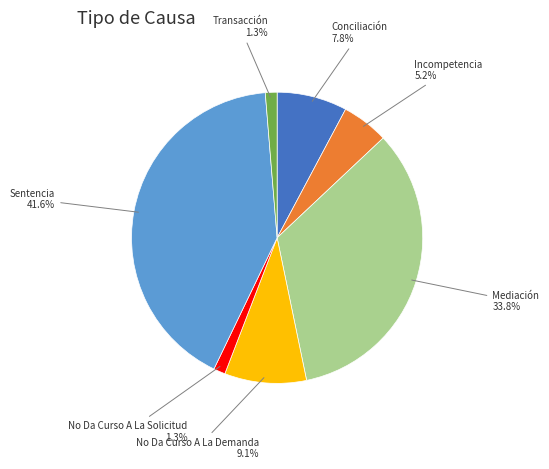

How many segments does this pie chart have?

7